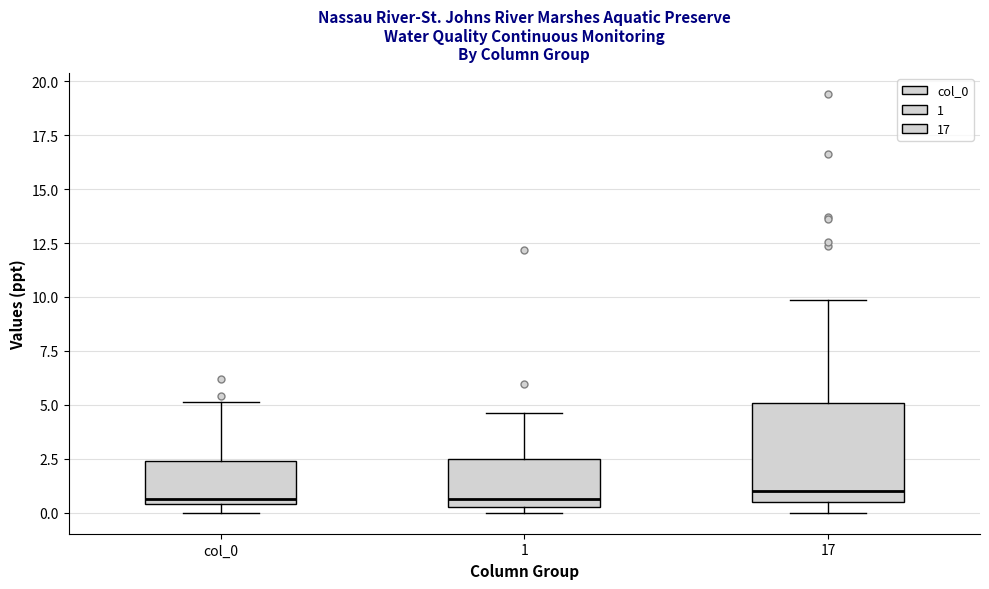

Reading left to right, read every box against the y-axis: the position of its median line, the range the box covers, and the ends of its whiskers. The values are not printed on the chart, so give them approximately, as read against the axis.

col_0: median 0.5 (just above the box's lower edge), box 0.5 to 2.5, whiskers 0.0 to 5.0
1: median 0.5 (just above the box's lower edge), box 0.5 to 2.5, whiskers 0.0 to 4.5
17: median 1.0, box 0.5 to 5.0, whiskers 0.0 to 10.0